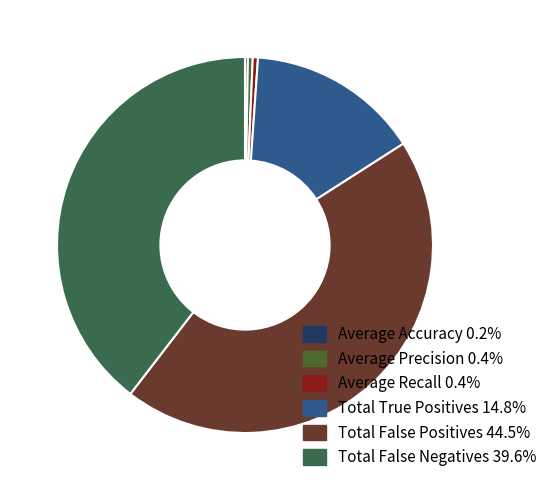

Is it true that Total True Positives is 15% of the pie?

True